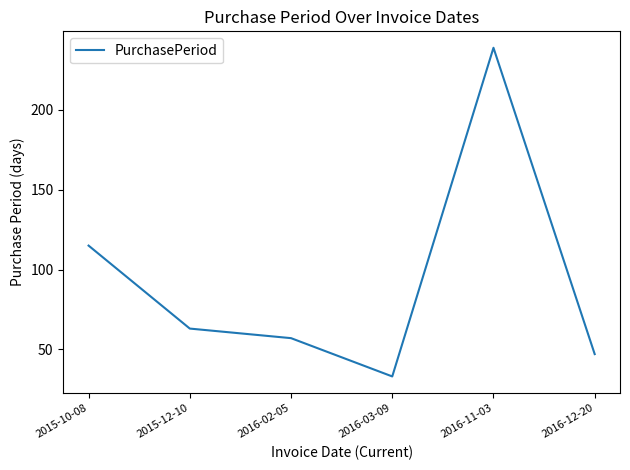

What is the difference between the values at 2016-03-09 and 2016-02-05?

24